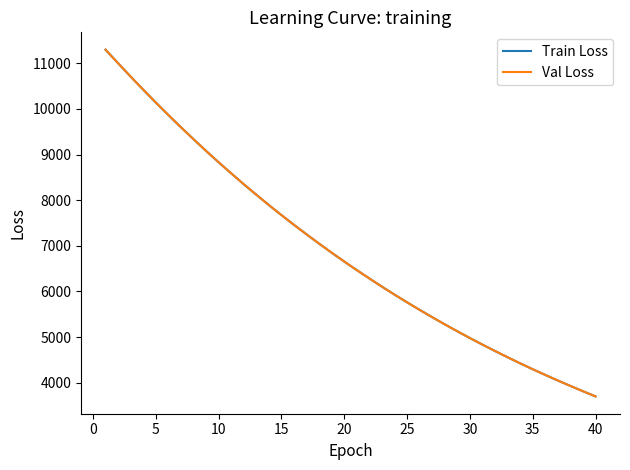

What is the highest value of the Train Loss series?

11295.8